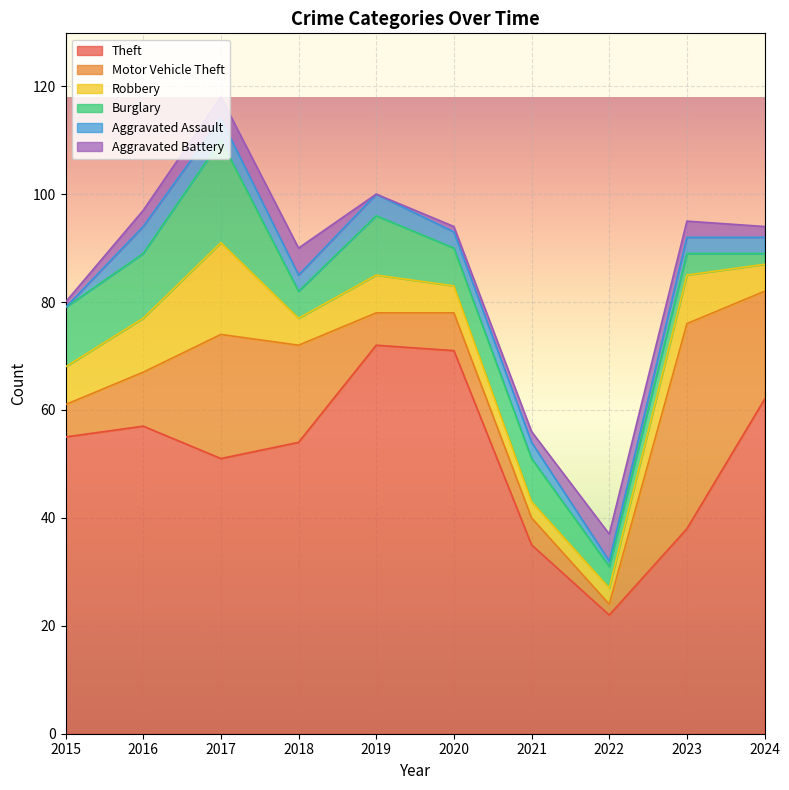

Which category has the lowest value in the Theft series?

2022